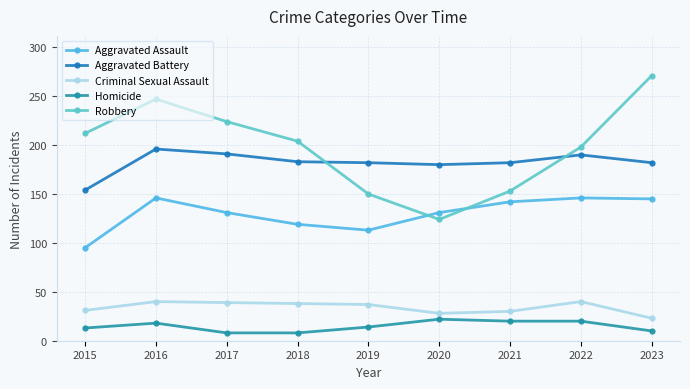

Between which two adjacent categories do Robbery and Aggravated Assault first intersect?

2019 and 2020